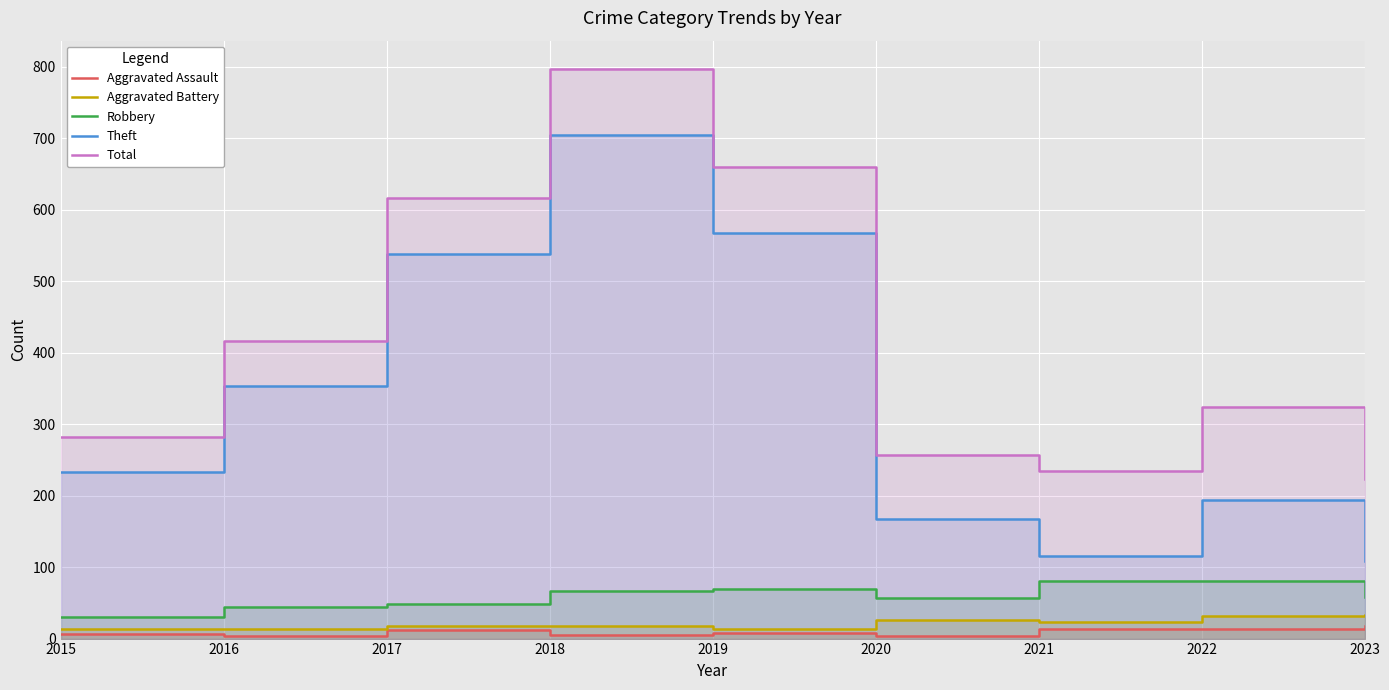

Reading left to right, extract all data points from this chart.

Aggravated Assault: 6	3	12	5	8	4	13	14	17
Aggravated Battery: 13	13	17	18	14	26	23	32	33
Robbery: 30	44	49	67	69	57	80	80	58
Theft: 233	354	538	705	568	168	116	194	109
Total: 282	416	617	797	660	257	235	324	223